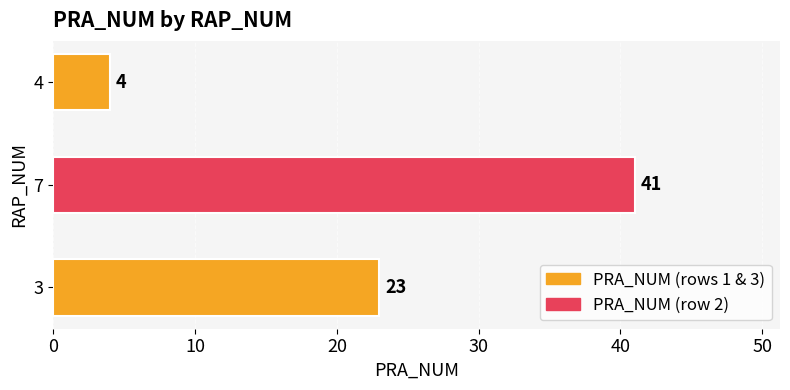

The chart shows a value of 11 at 7. True or false?

False